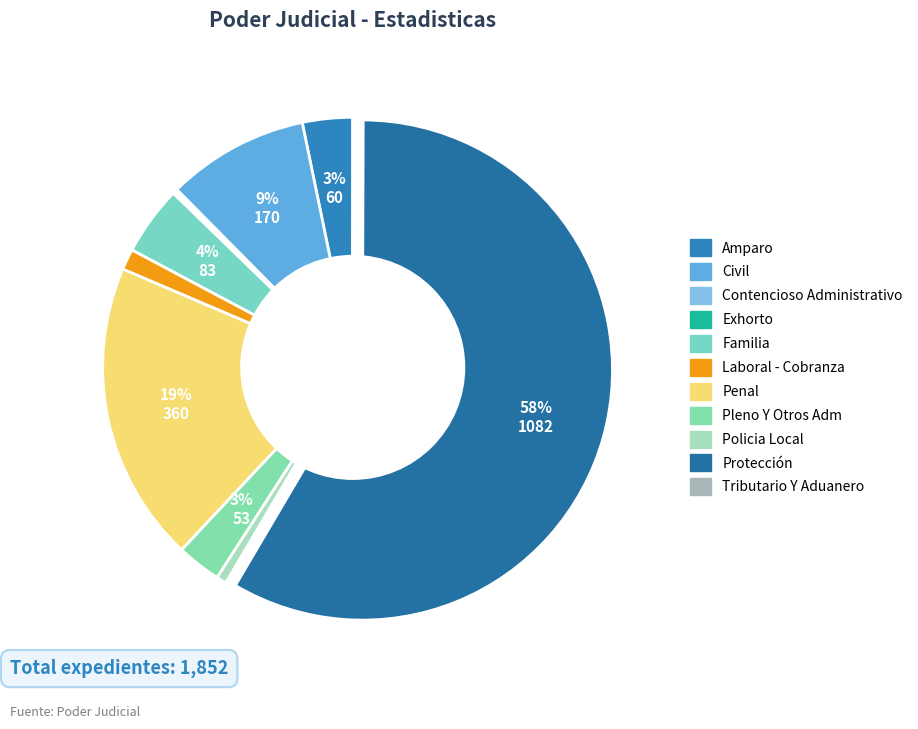

What portion of the pie excludes Civil?

90.8%